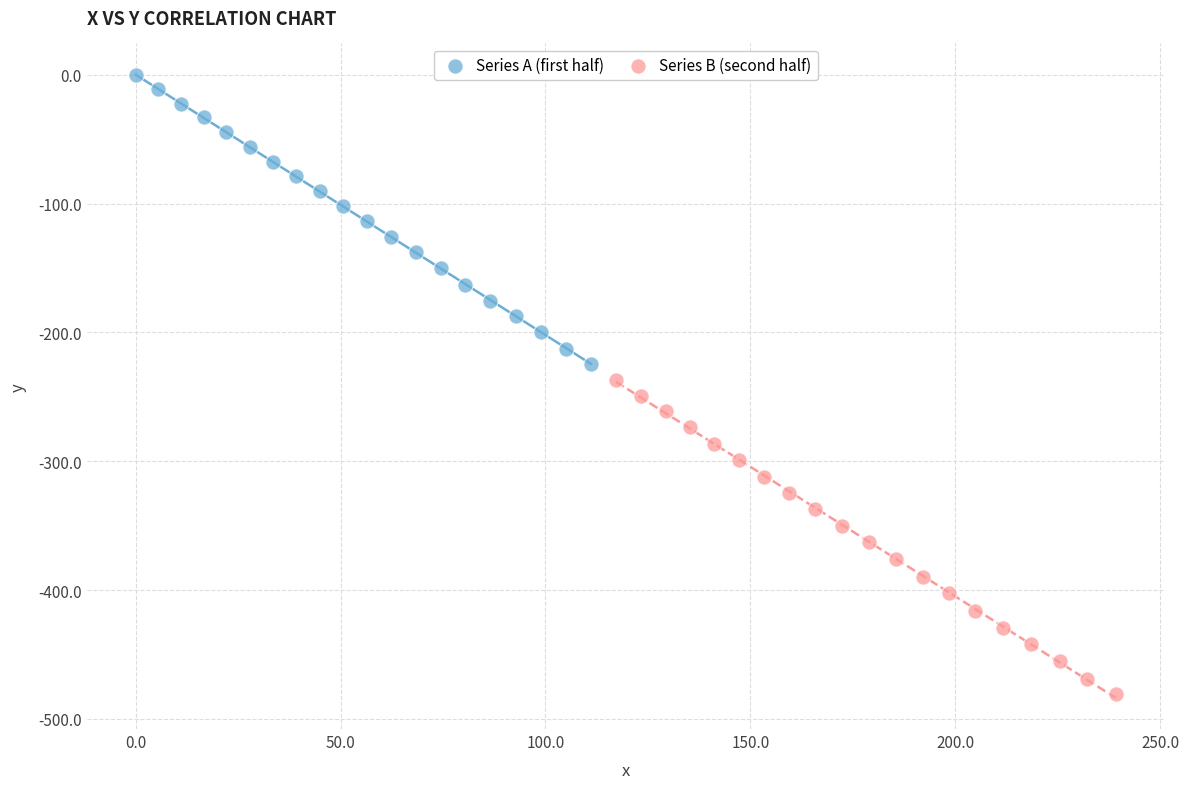

Which series has the largest Y range (max minus min)?

Series B (second half)